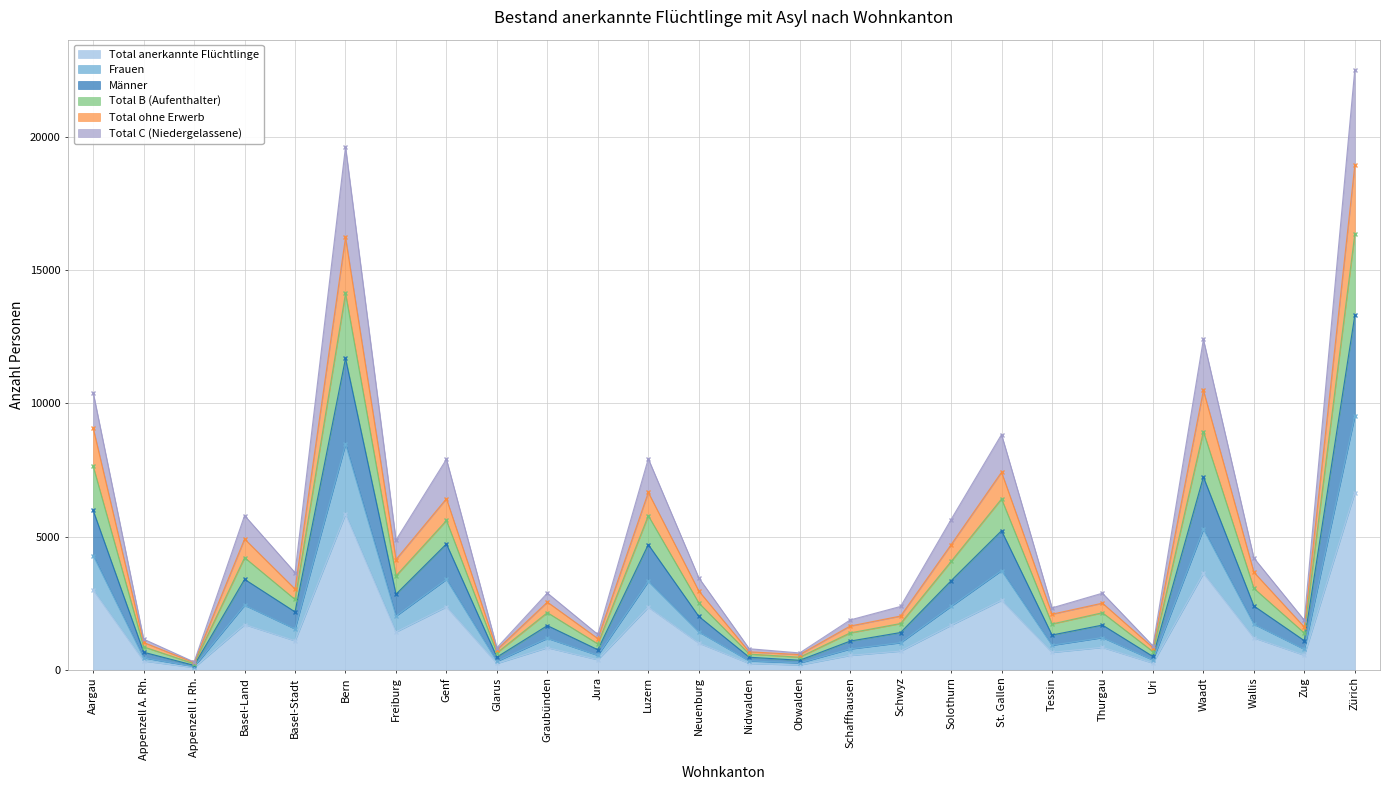

What is the minimum value for Total ohne Erwerb?

224